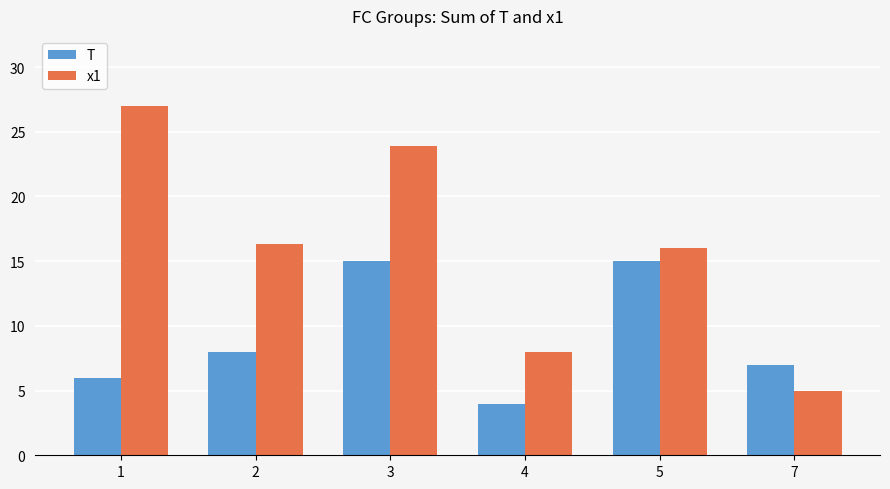

What are all the series names shown in the legend?

T, x1